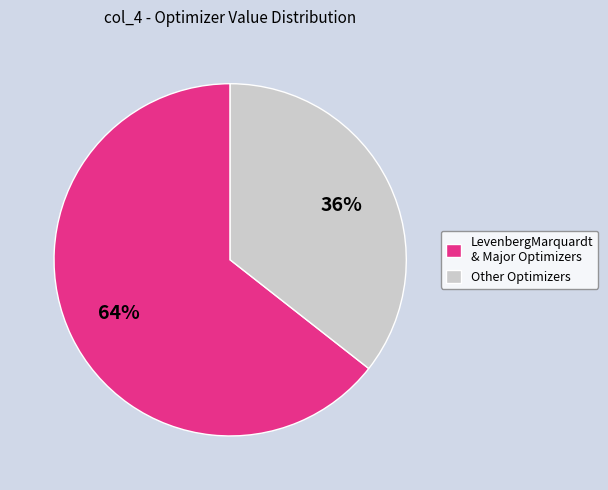

What percentage is the LevenbergMarquardt & Major Optimizers slice, to the nearest percent?

64%